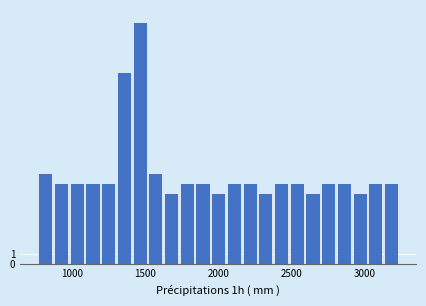

Read against the x-axis, roughly where is the centre of the tallest bar?

1450